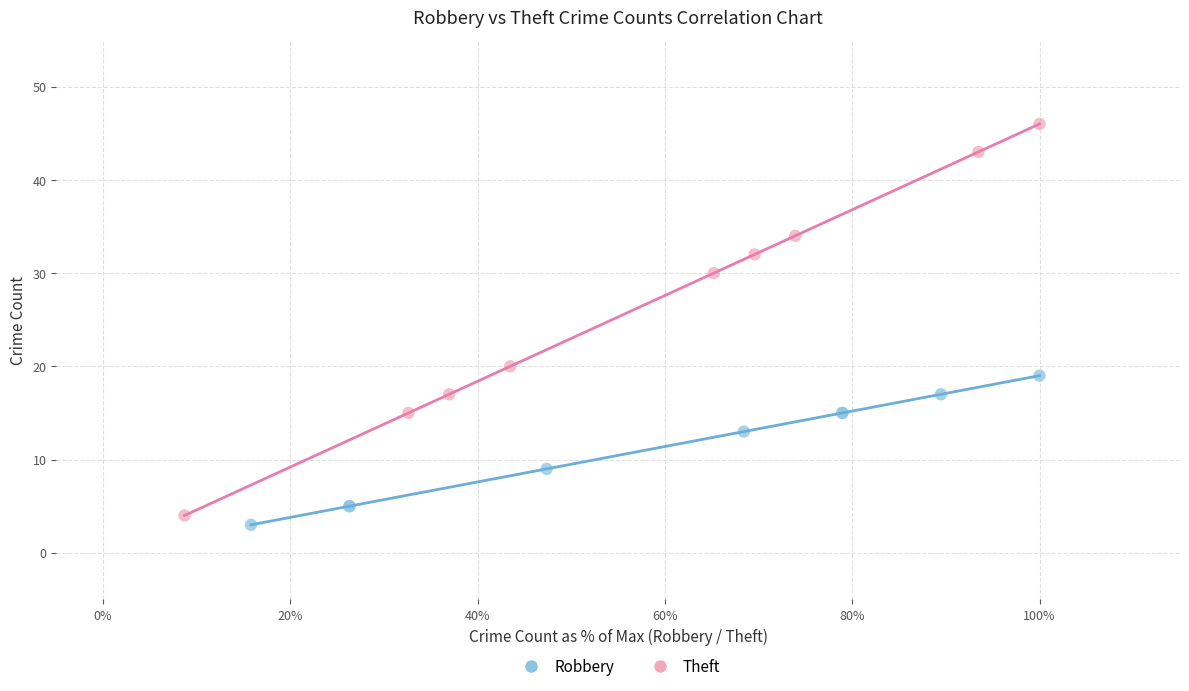

Which series contains the lowest Y value?

Robbery